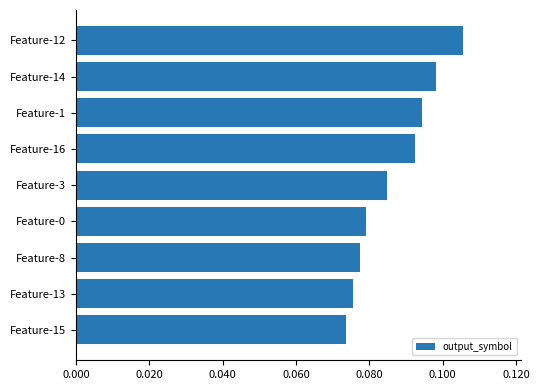

Does the chart contain any negative values?

No